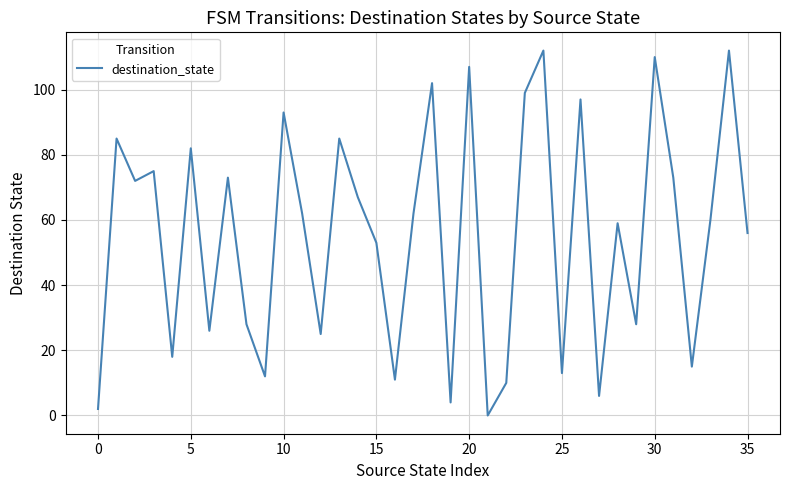

What is the average value?

55